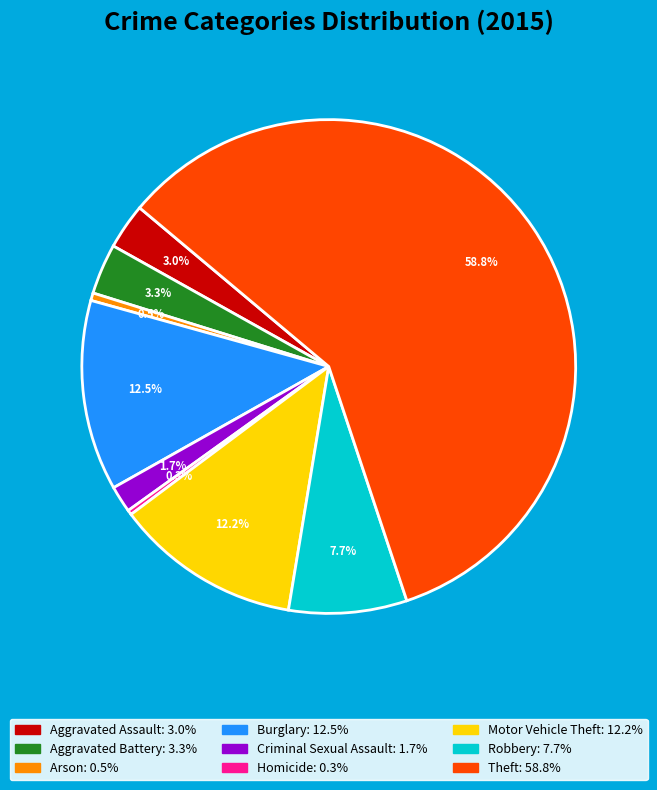

Which slice is the largest?

Theft